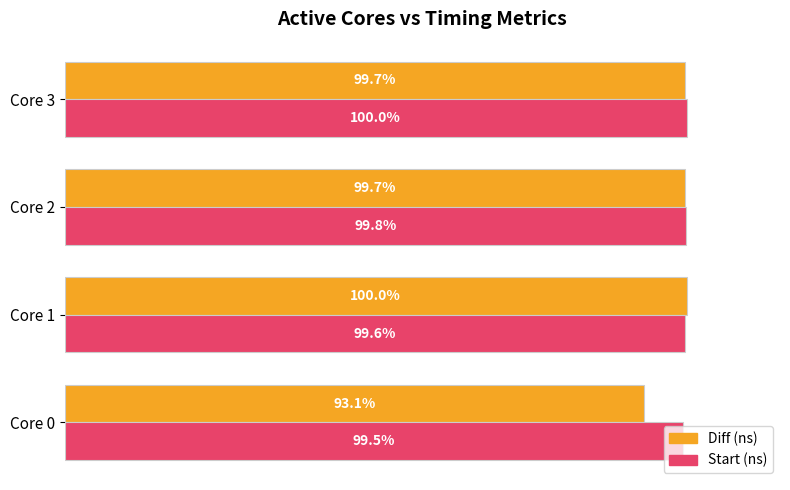

At which category is the sum across all series the highest?

Core 3